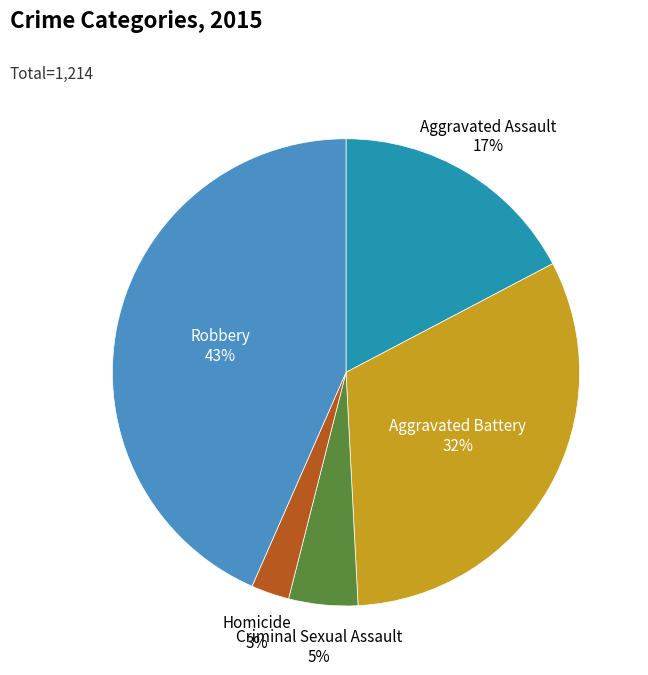

Is it true that Aggravated Assault is 29% of the pie?

False